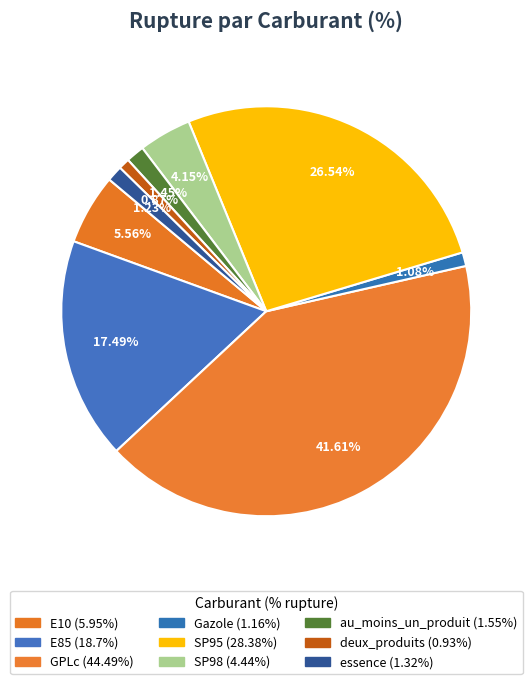

True or false: Gazole accounts for 10% of the total.

False